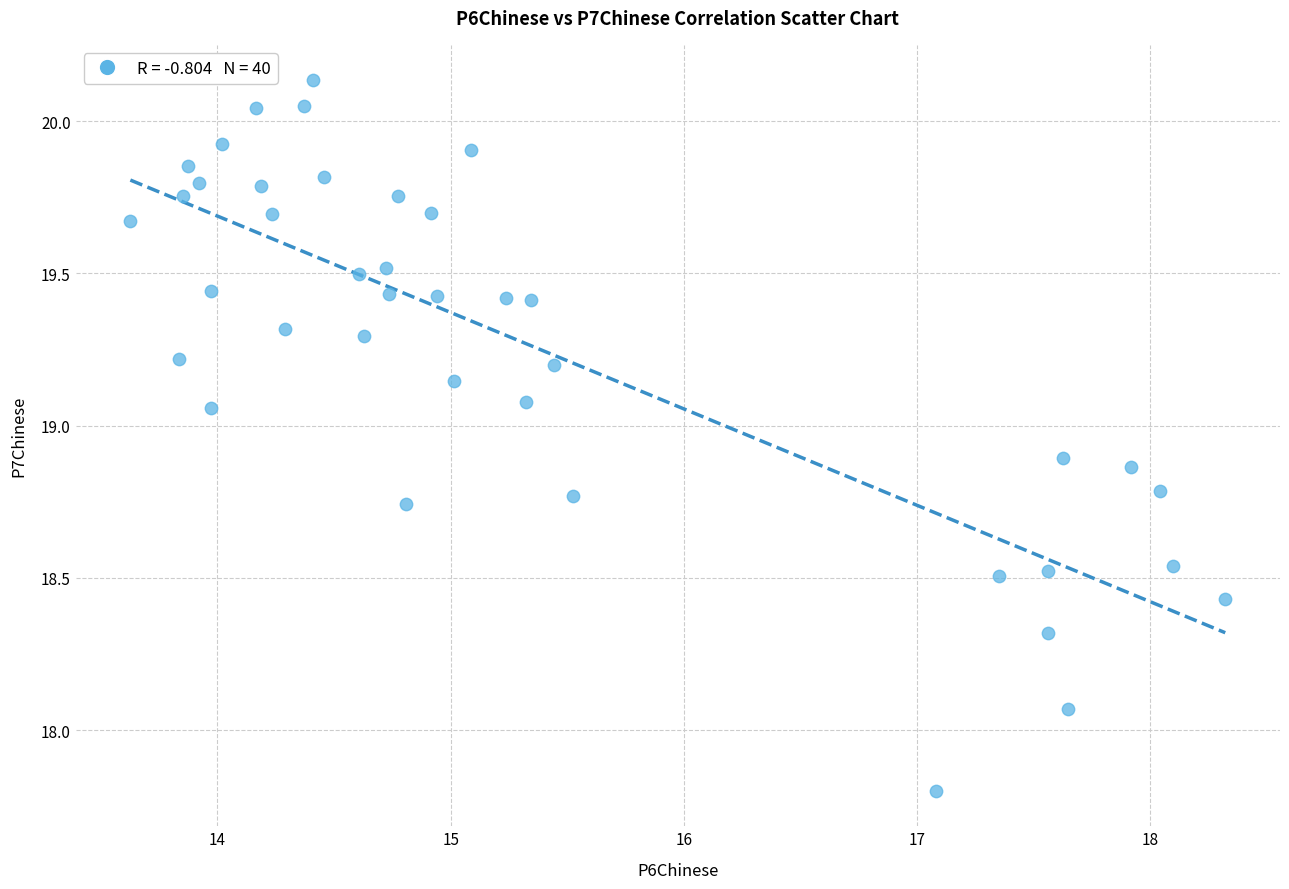

What is the range of X values (max minus min)?

4.7